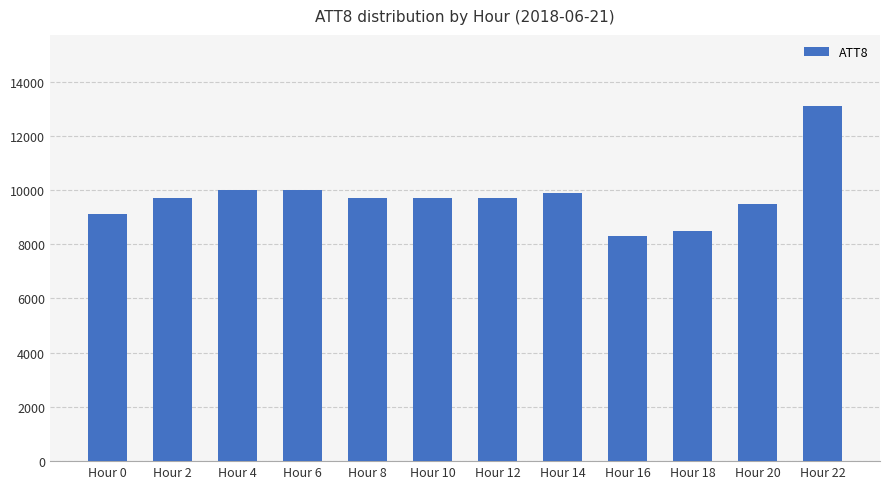

What is the difference between the maximum and minimum values?

4800